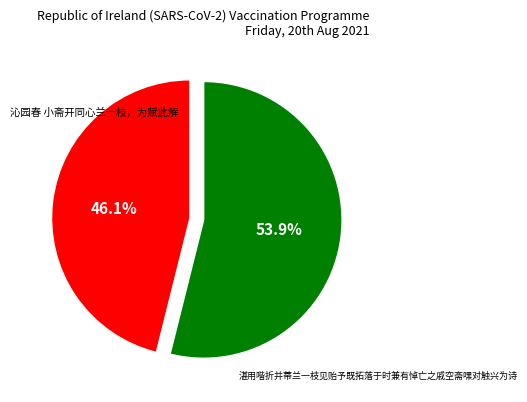

Is it true that 沁园春 小斋开同心兰一枝，为赋此解 is 44% of the pie?

False